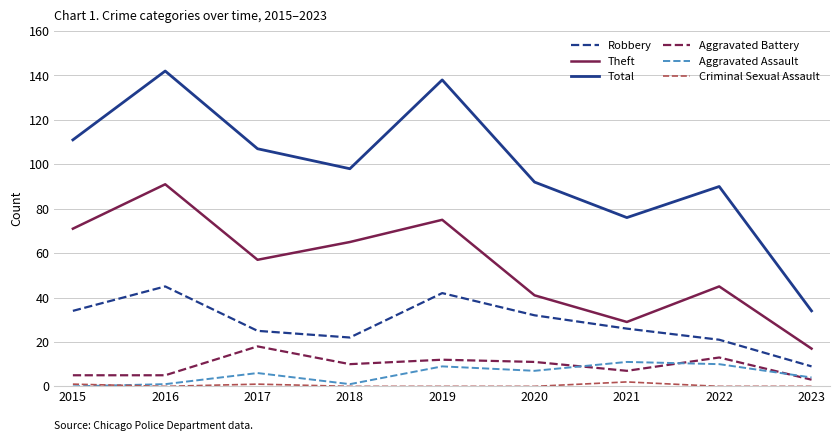

The Theft series shows 65 at 2018. True or false?

True